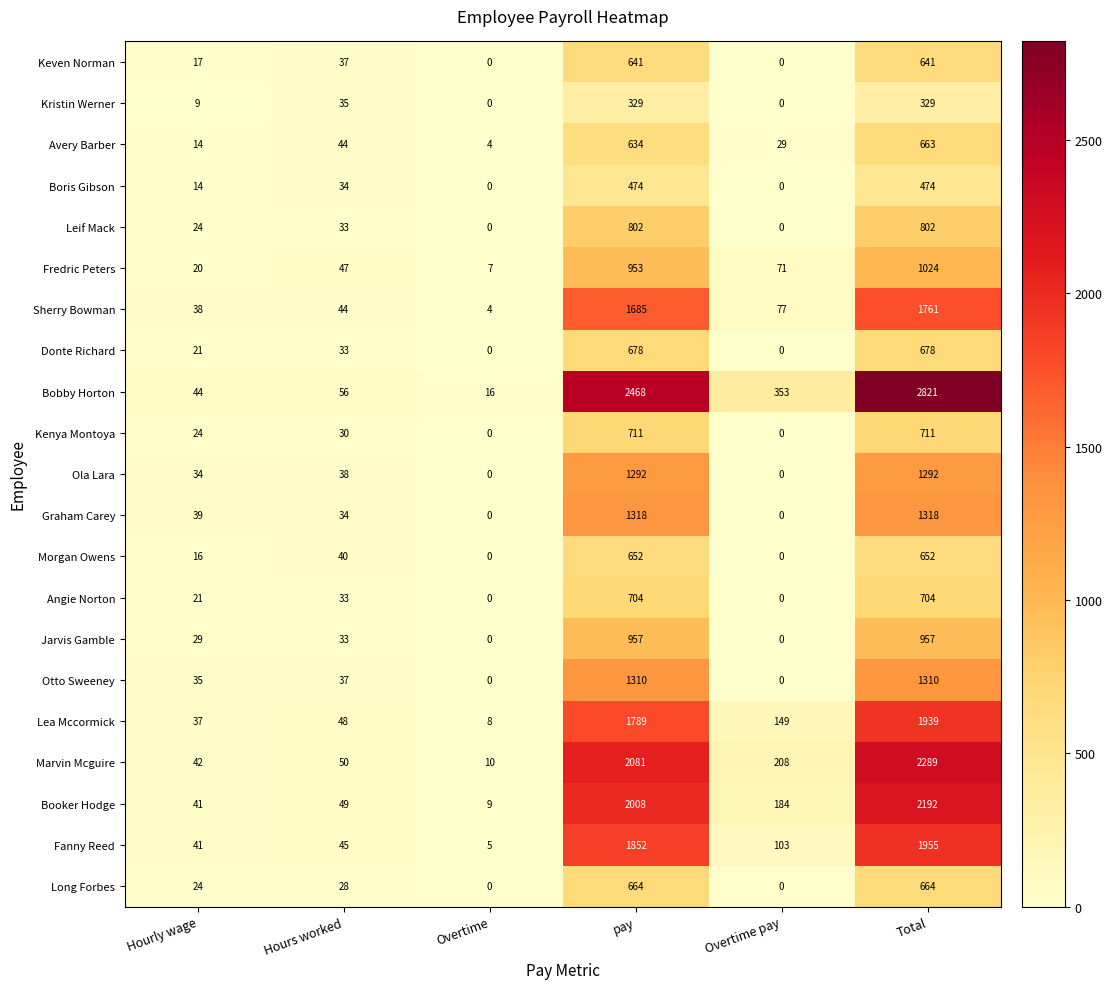

What is the difference between the highest and lowest values at Overtime?

16